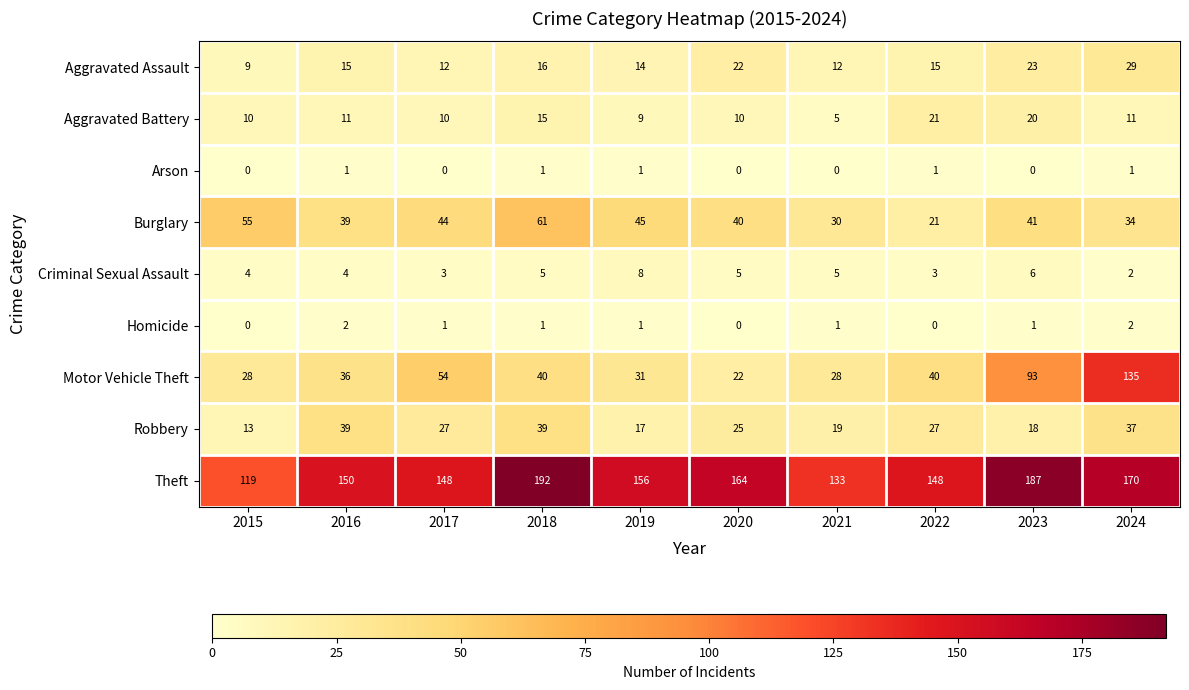

List the series in order of their peak value, highest first.

Theft, Motor Vehicle Theft, Burglary, Robbery, Aggravated Assault, Aggravated Battery, Criminal Sexual Assault, Homicide, Arson